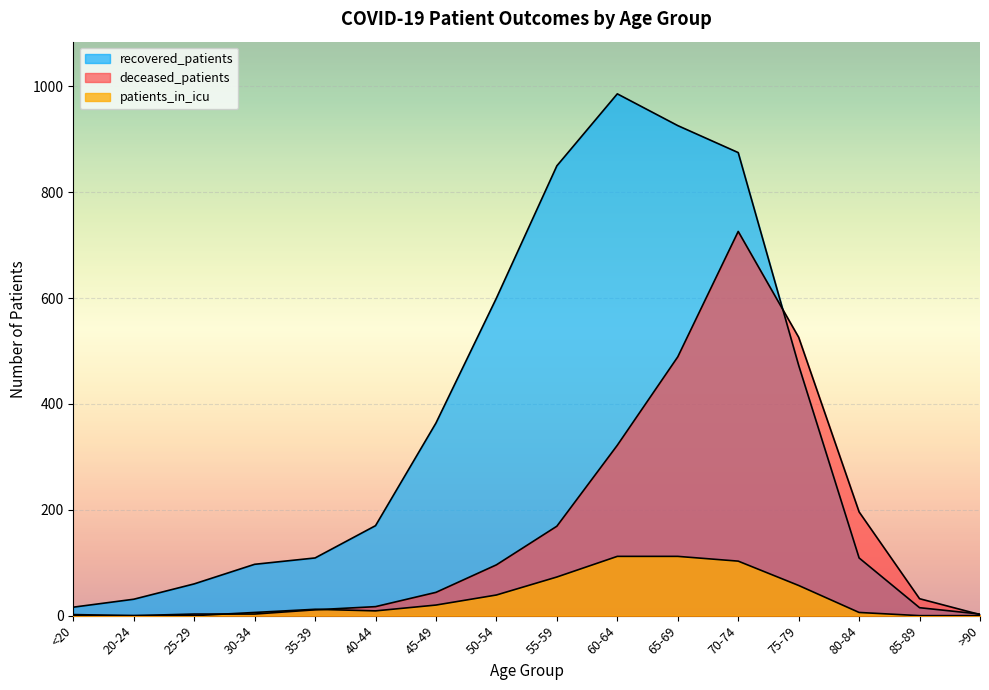

Is the value of patients_in_icu at 25-29 greater than the value of deceased_patients at <20?

No